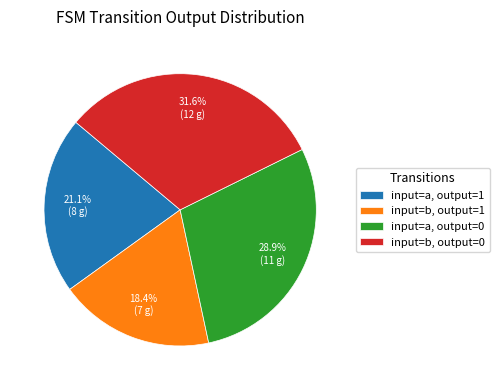

Which category has the biggest portion of the pie?

input=b, output=0